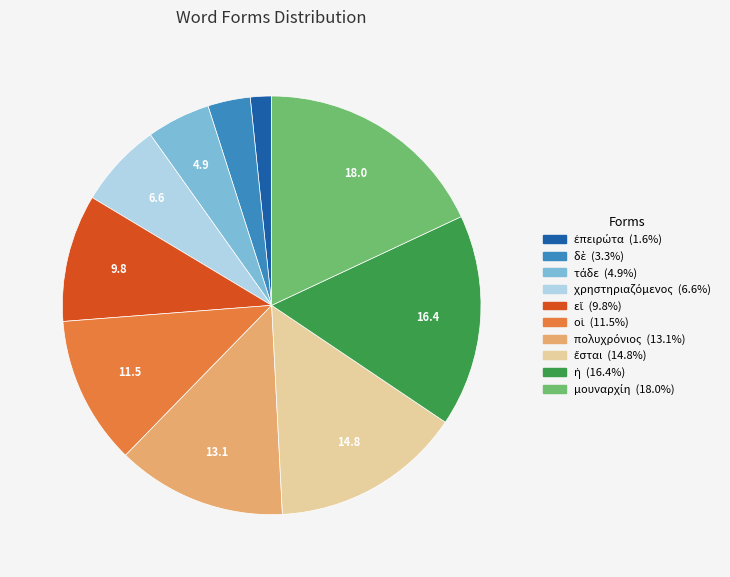

Is there a majority slice in this chart?

No